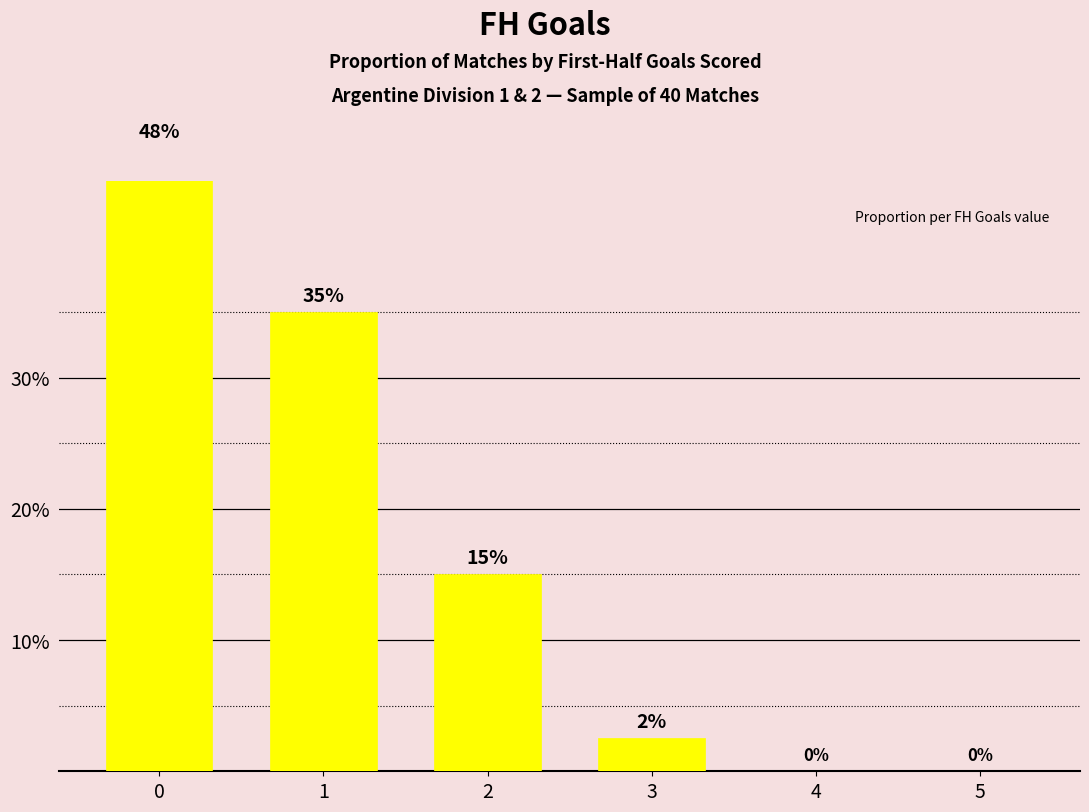

The value at 4 is -0.2. True or false?

False